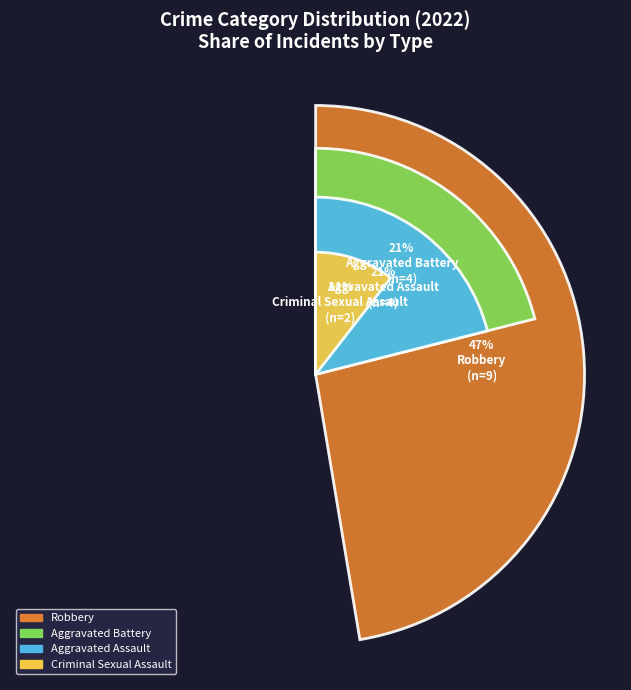

Between Aggravated Assault and Robbery, which is larger?

Robbery